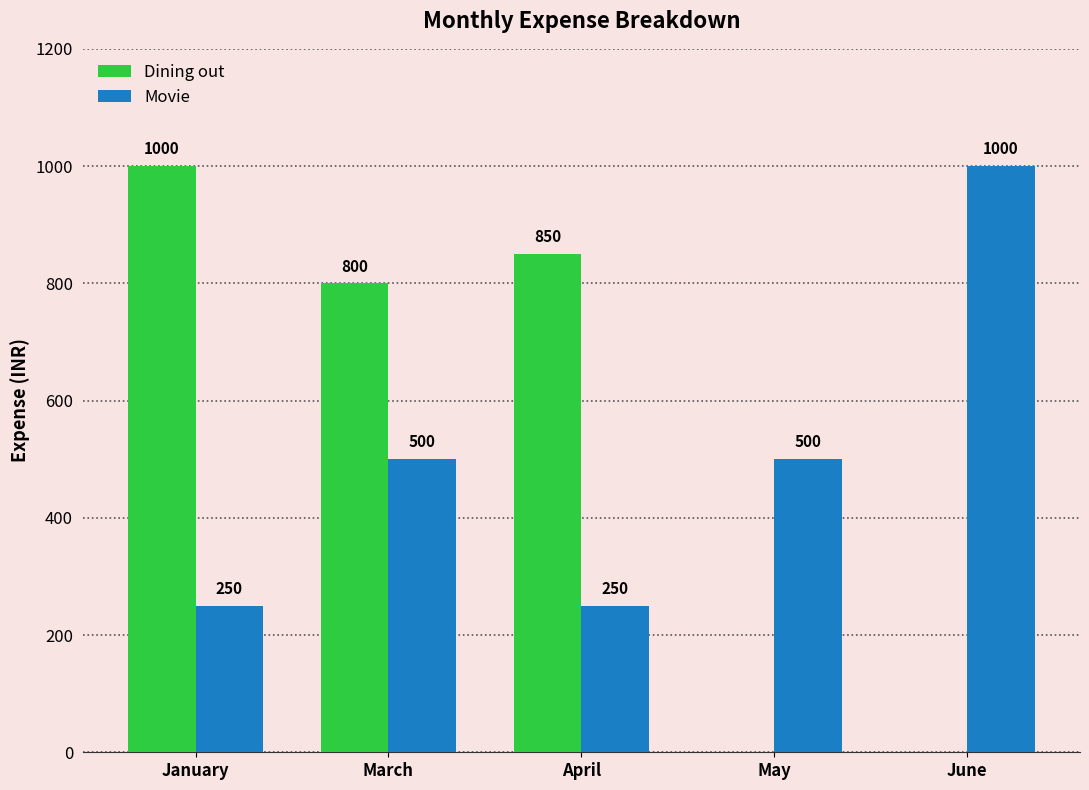

Reading left to right, list all the values displayed in this chart.

Dining out: January=1000	March=800	April=850	May=0	June=0
Movie: January=250	March=500	April=250	May=500	June=1000